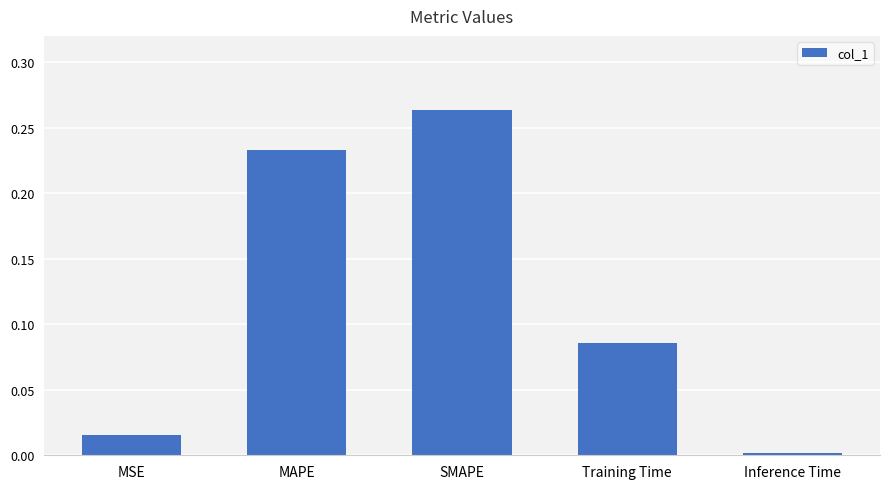

What is the label of the 1st bar from the left?

MSE